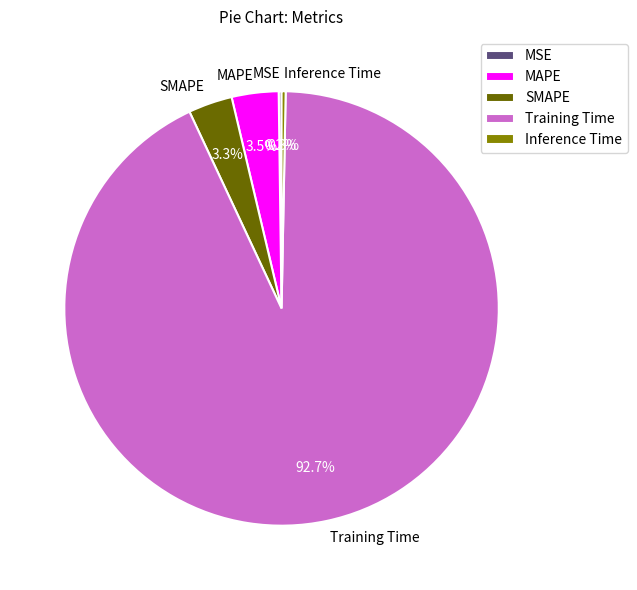

What is the majority slice?

Training Time